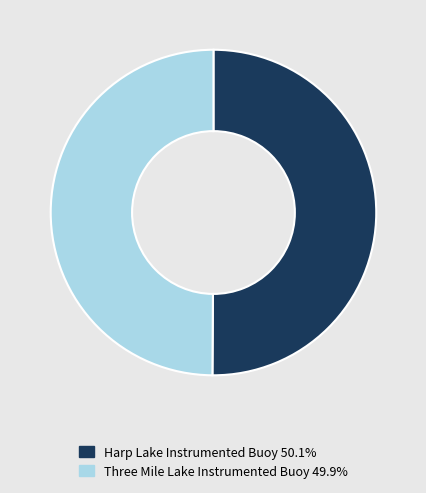

True or false: Harp Lake Instrumented Buoy accounts for 50% of the total.

True